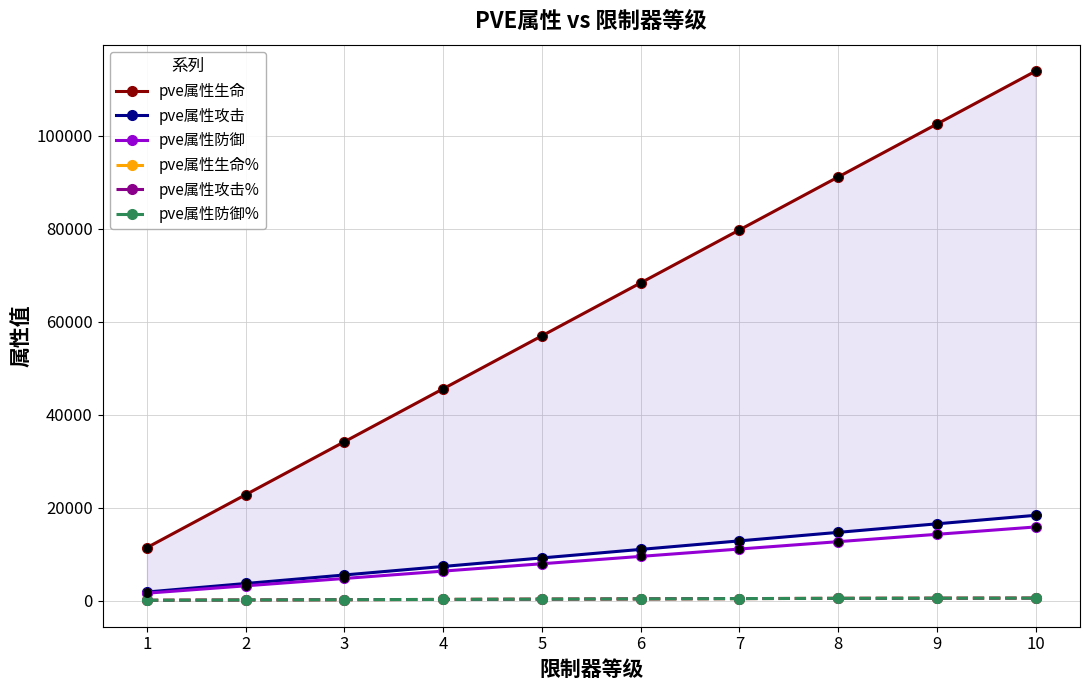

What is the total value across all series at 9?

134703